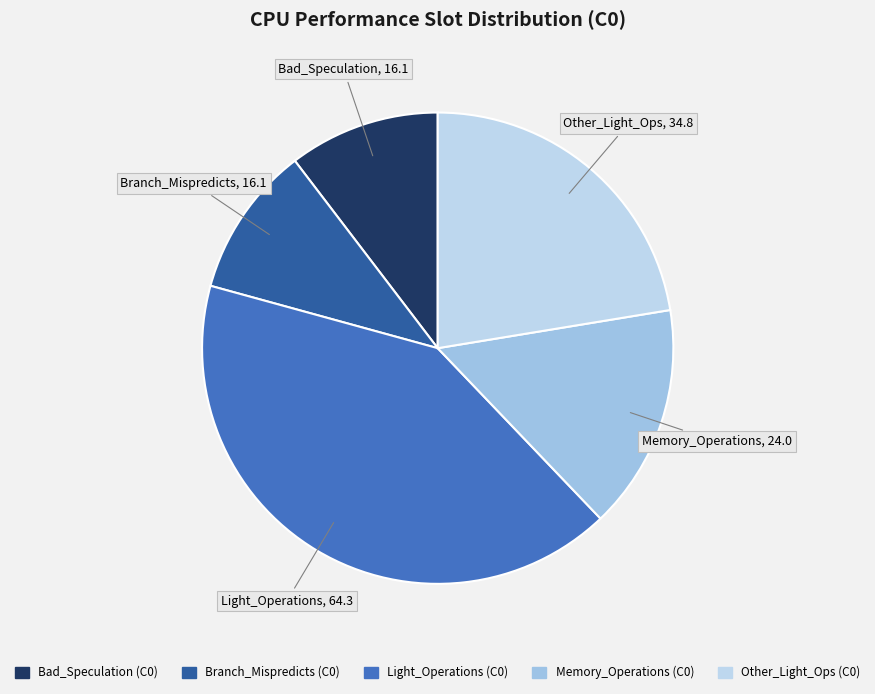

To the nearest percent, what portion does Light_Operations (C0) represent?

41%